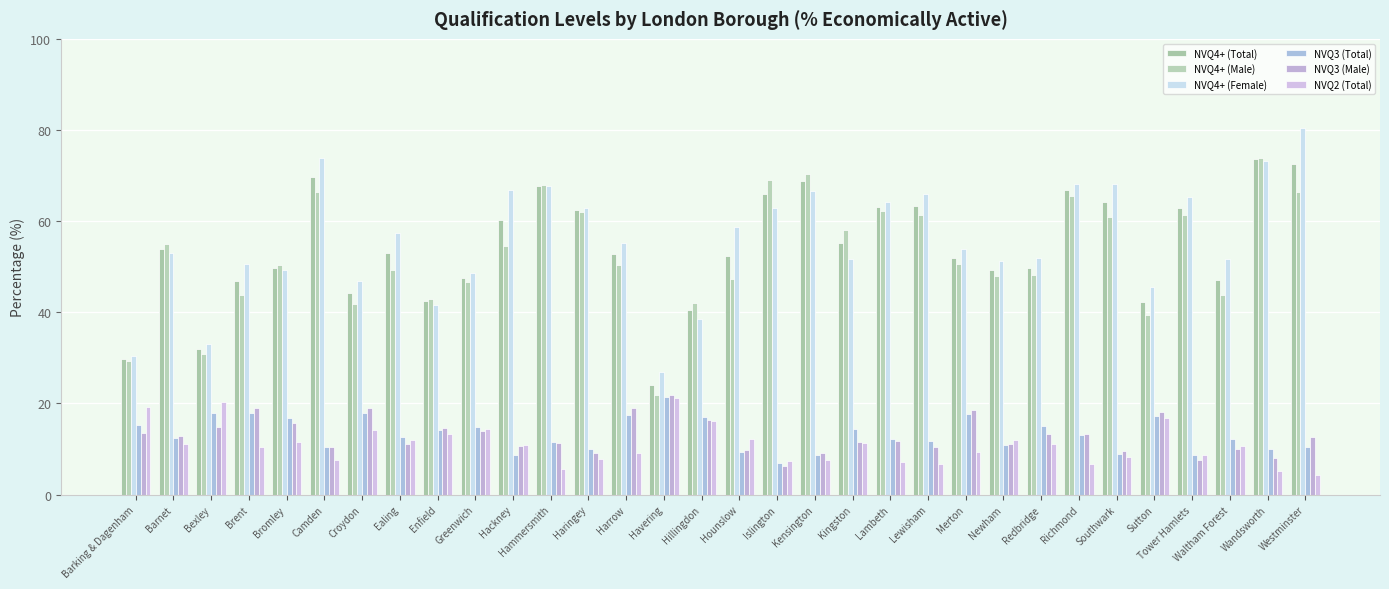

Reading left to right, extract all data points from this chart.

NVQ4+ (Total): 29.8	53.9	31.9	46.8	49.7	69.6	44.3	52.9	42.4	47.5	60.3	67.8	62.4	52.7	24.1	40.5	52.3	65.9	68.8	55.1	63.1	63.4	52.0	49.2	49.8	66.8	64.2	42.2	62.9	47.1	73.6	72.6
NVQ4+ (Male): 29.3	54.9	30.8	43.8	50.3	66.5	41.9	49.3	42.9	46.6	54.6	67.9	62.0	50.4	21.8	42.1	47.4	69.0	70.4	58.1	62.3	61.3	50.5	48.0	48.1	65.5	61.0	39.3	61.3	43.7	73.8	66.5
NVQ4+ (Female): 30.5	52.9	33.1	50.5	49.2	73.9	46.9	57.5	41.7	48.6	66.9	67.7	62.9	55.2	26.9	38.5	58.8	62.8	66.6	51.7	64.1	65.9	53.9	51.3	51.9	68.1	68.2	45.5	65.4	51.6	73.3	80.5
NVQ3 (Total): 15.2	12.5	17.9	17.8	16.9	10.5	18.0	12.7	14.1	14.9	8.7	11.6	10.1	17.5	21.5	17.1	9.3	6.9	8.6	14.3	12.2	11.7	17.7	10.9	15.1	13.1	8.9	17.3	8.6	12.1	10.1	10.5
NVQ3 (Male): 13.6	12.8	14.9	18.9	15.8	10.4	18.9	11.0	14.7	14.0	10.7	11.3	9.2	19.0	21.9	16.3	9.7	6.2	9.1	11.5	11.8	10.5	18.6	11.0	13.4	13.4	9.5	18.2	7.5	10.0	8.0	12.6
NVQ2 (Total): 19.2	11.2	20.4	10.5	11.6	7.6	14.1	12.0	13.4	14.4	10.9	5.7	7.9	9.1	21.1	16.1	12.1	7.4	7.6	11.3	7.1	6.7	9.3	11.9	11.2	6.8	8.3	16.9	8.6	10.7	5.1	4.3